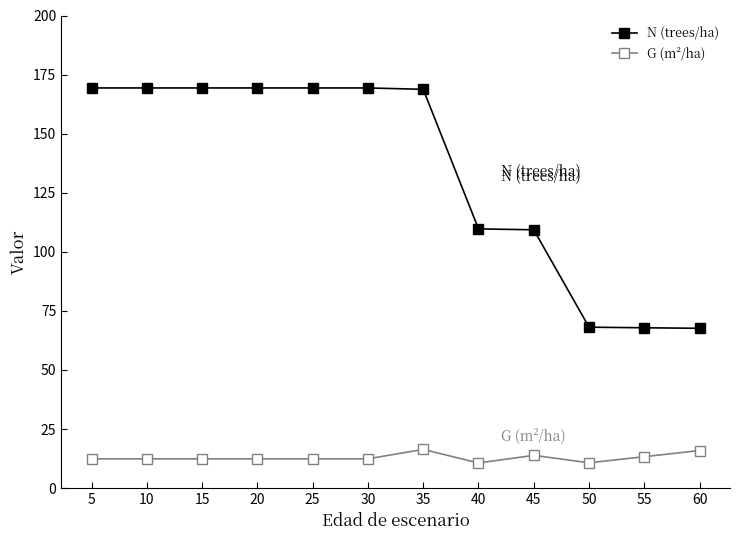

The G (m²/ha) series shows 25.6 at 60. True or false?

False